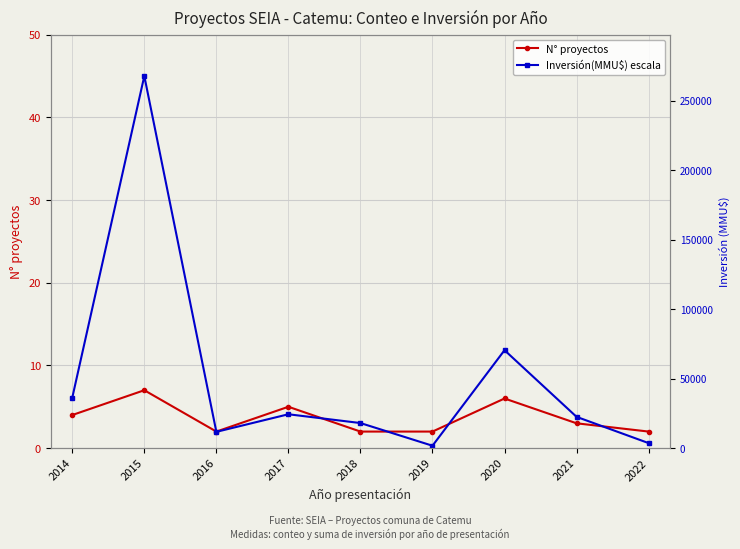

What is the value of the N° proyectos point at the 7th from the left?

6.0